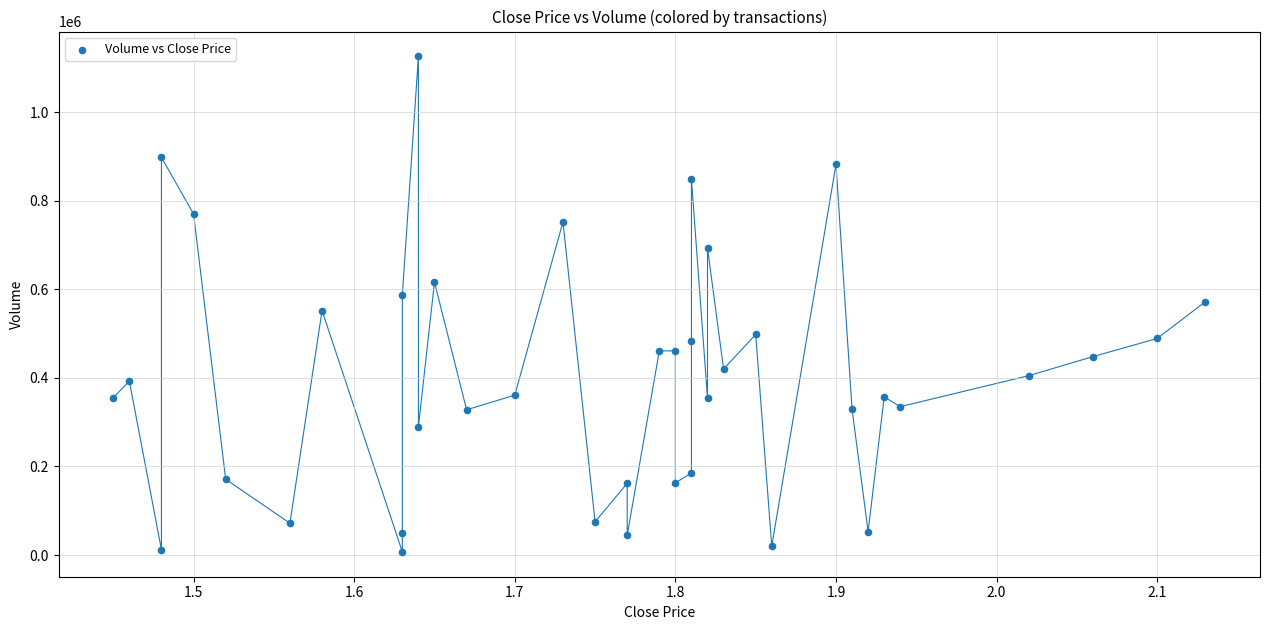

What is the range of Y values (max minus min)?

1119000